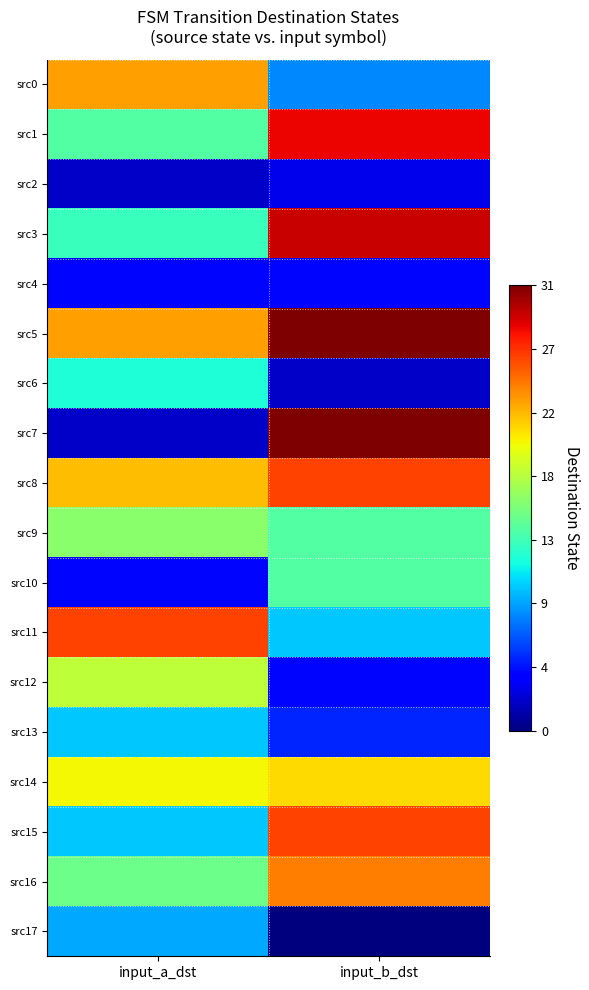

At input_a_dst, list the series in order from smallest to largest.

src2, src7, src4, src10, src17, src13, src15, src6, src3, src1, src16, src9, src12, src14, src8, src0, src5, src11